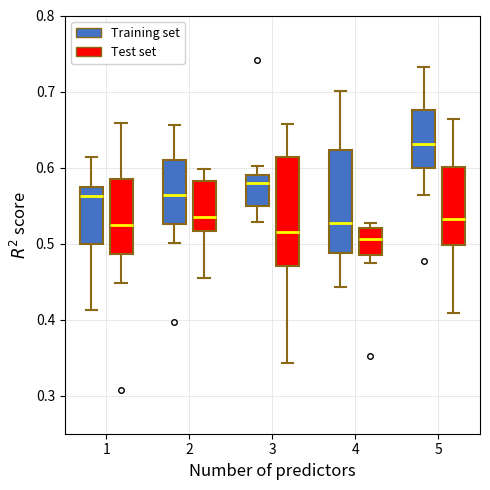

Reading left to right, transcribe this box plot: for each box, give where its median line is, the range the box spans, and where its two whiskers end, as read against the y-axis. The values are not printed on the chart, so give them approximately, as read against the axis.

1 (Training set): median 0.56, box 0.50 to 0.58, whiskers 0.41 to 0.61
1 (Test set): median 0.52, box 0.49 to 0.58, whiskers 0.45 to 0.66
2 (Training set): median 0.56, box 0.53 to 0.61, whiskers 0.50 to 0.66
2 (Test set): median 0.54, box 0.52 to 0.58, whiskers 0.45 to 0.60
3 (Training set): median 0.58, box 0.55 to 0.59, whiskers 0.53 to 0.60
3 (Test set): median 0.52, box 0.47 to 0.61, whiskers 0.34 to 0.66
4 (Training set): median 0.53, box 0.49 to 0.62, whiskers 0.44 to 0.70
4 (Test set): median 0.51, box 0.48 to 0.52, whiskers 0.47 to 0.53
5 (Training set): median 0.63, box 0.60 to 0.68, whiskers 0.56 to 0.73
5 (Test set): median 0.53, box 0.50 to 0.60, whiskers 0.41 to 0.66